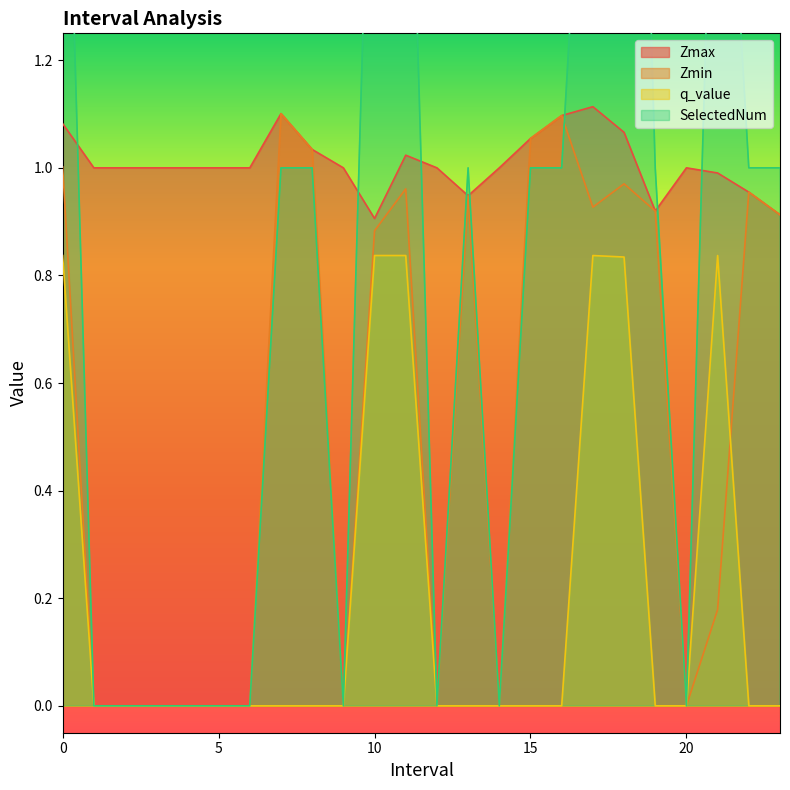

Reading left to right, what are all the values shown in this chart?

Zmax: 0.0=1.1	1.0=1.0	2.0=1.0	3.0=1.0	4.0=1.0	5.0=1.0	6.0=1.0	7.0=1.1	8.0=1.0	9.0=1.0	10.0=0.9	11.0=1.0	12.0=1.0	13.0=0.9	14.0=1.0	15.0=1.1	16.0=1.1	17.0=1.1	18.0=1.1	19.0=0.9	20.0=1.0	21.0=1.0	22.0=1.0	23.0=0.9
Zmin: 0.0=1.0	1.0=0.0	2.0=0.0	3.0=0.0	4.0=0.0	5.0=0.0	6.0=0.0	7.0=1.1	8.0=1.0	9.0=0.0	10.0=0.9	11.0=1.0	12.0=0.0	13.0=0.9	14.0=0.0	15.0=1.1	16.0=1.1	17.0=0.9	18.0=1.0	19.0=0.9	20.0=0.0	21.0=0.2	22.0=1.0	23.0=0.9
q_value: 0.0=0.8	1.0=0.0	2.0=0.0	3.0=0.0	4.0=0.0	5.0=0.0	6.0=0.0	7.0=0.0	8.0=0.0	9.0=0.0	10.0=0.8	11.0=0.8	12.0=0.0	13.0=0.0	14.0=0.0	15.0=0.0	16.0=0.0	17.0=0.8	18.0=0.8	19.0=0.0	20.0=0.0	21.0=0.8	22.0=0.0	23.0=0.0
SelectedNum: 0.0=2.0	1.0=0.0	2.0=0.0	3.0=0.0	4.0=0.0	5.0=0.0	6.0=0.0	7.0=1.0	8.0=1.0	9.0=0.0	10.0=2.0	11.0=2.0	12.0=0.0	13.0=1.0	14.0=0.0	15.0=1.0	16.0=1.0	17.0=2.0	18.0=3.0	19.0=1.0	20.0=0.0	21.0=2.0	22.0=1.0	23.0=1.0